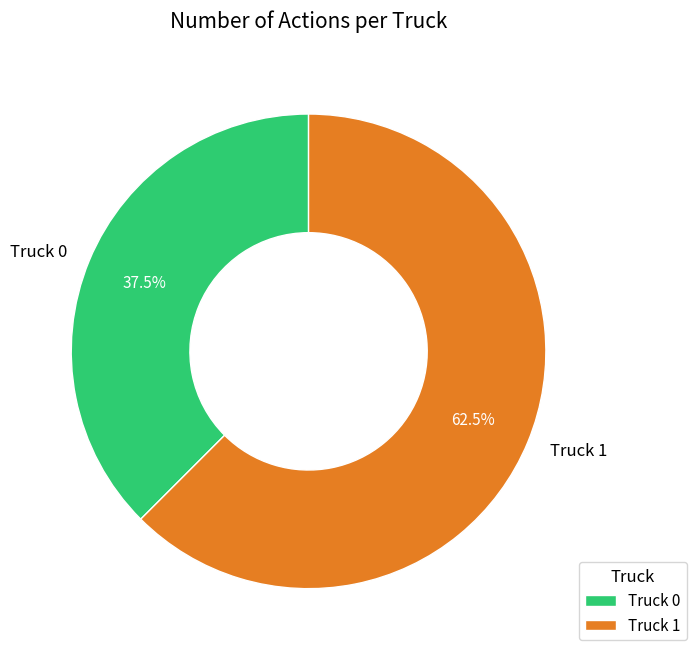

What percentage is NOT represented by Truck 1?

37.5%